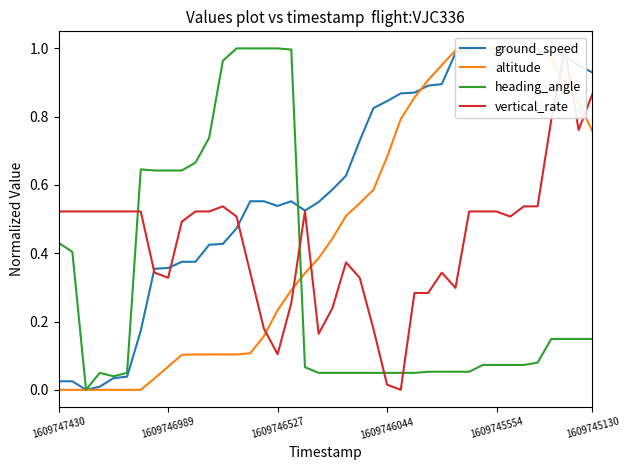

Which series has the largest total across all categories?

ground_speed